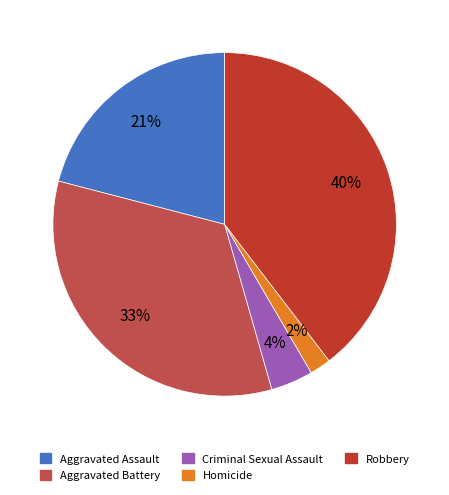

To the nearest percent, what is the difference between the largest and smallest slice percentages?

38%